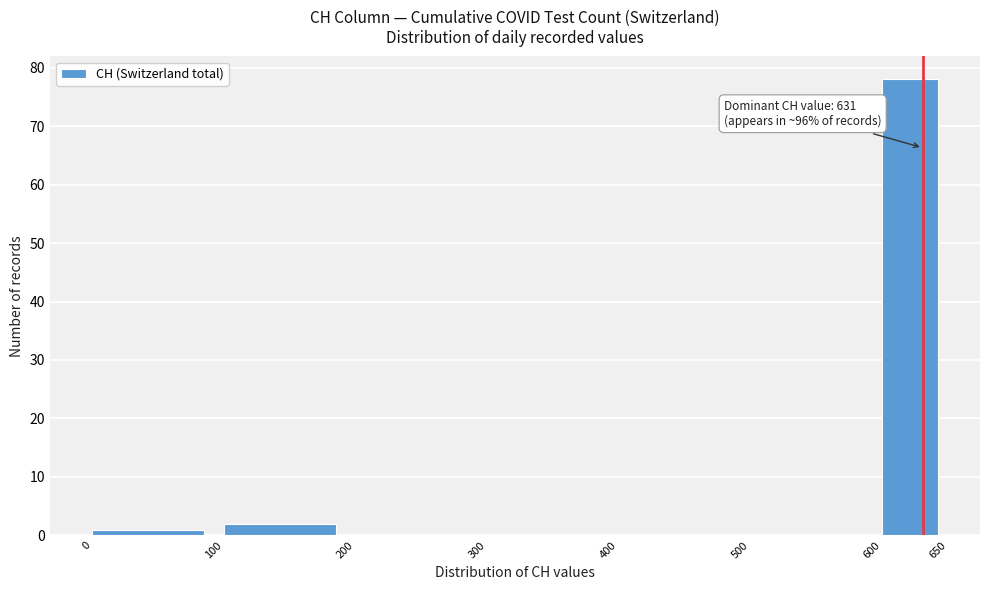

Over which range of the x-axis is the bar tallest?

600 to 650